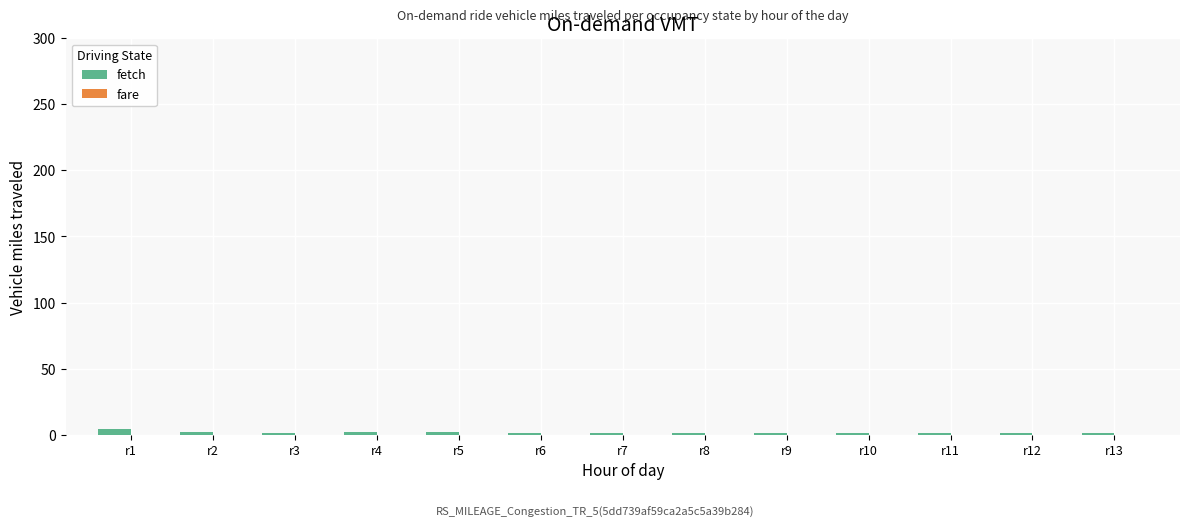

How many distinct data groups are displayed?

1